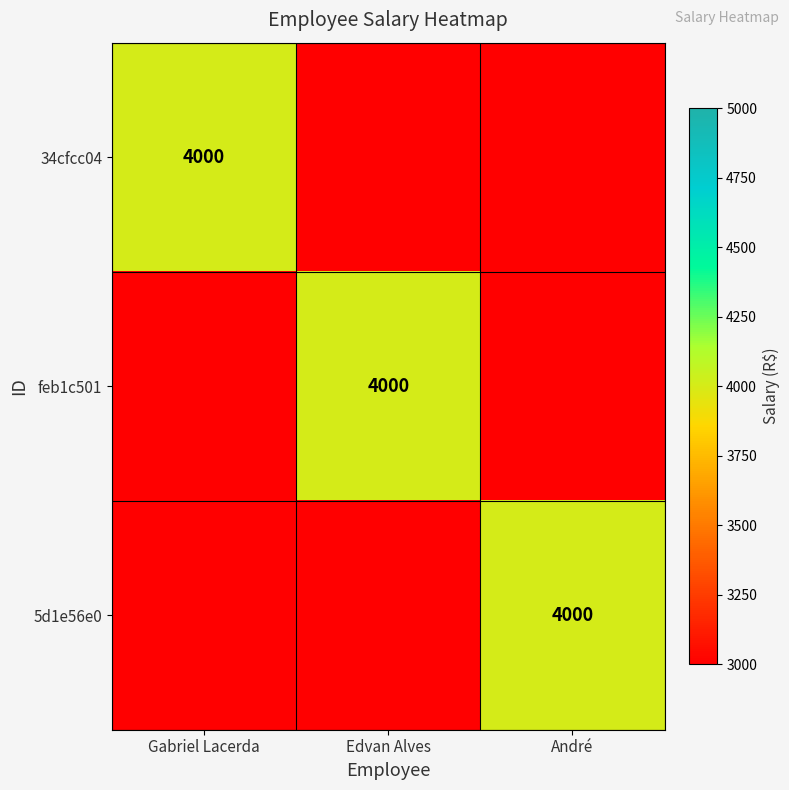

The value of 5d1e56e0 at André is 4000. True or false?

True